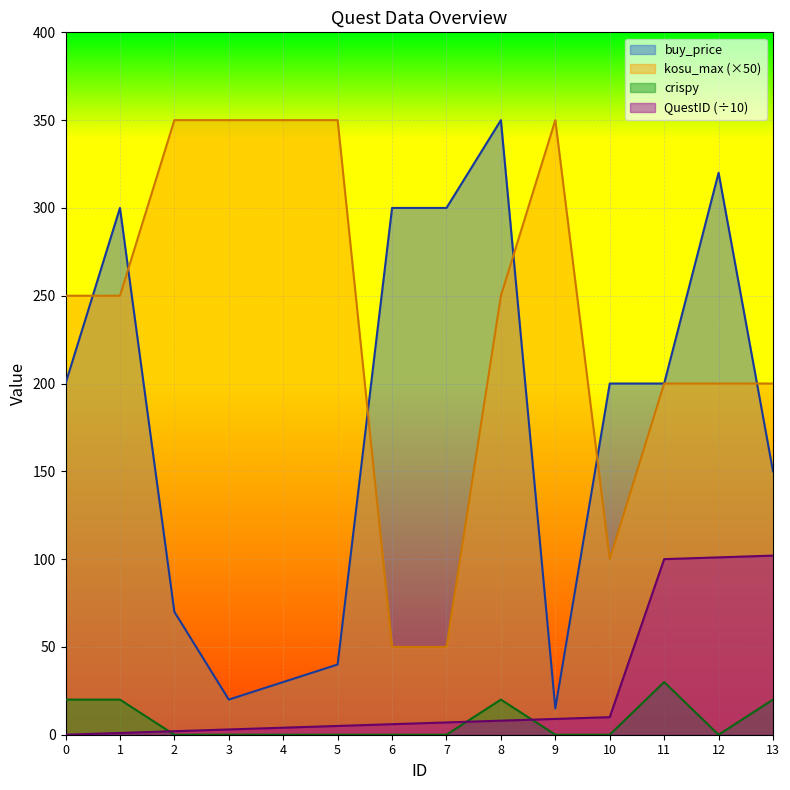

At 12, list the series in order from largest to smallest.

buy_price, kosu_max (×50), QuestID (÷10), crispy